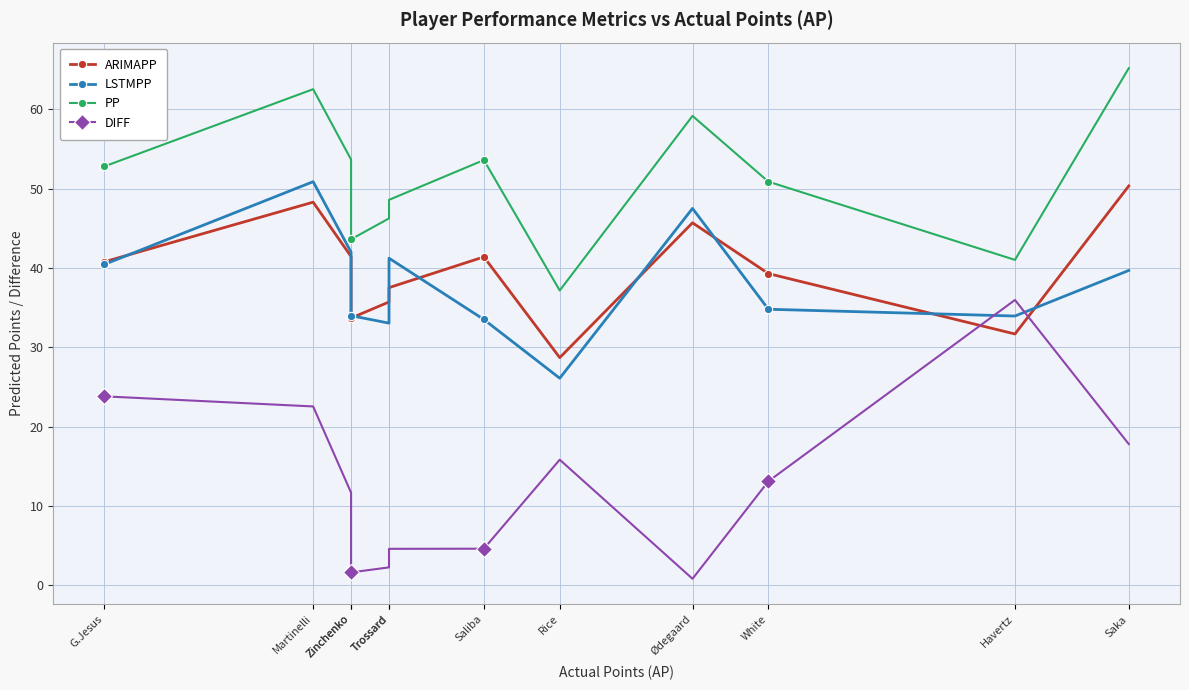

Which series has the largest range (max minus min)?

DIFF